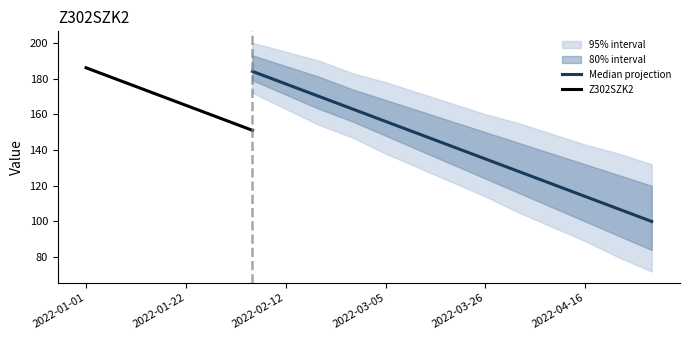

List the labels in order of value, smallest first.

2022-04-30, 2022-04-23, 2022-04-16, 2022-04-09, 2022-04-02, 2022-03-26, 2022-03-19, 2022-03-12, 2022-03-05, 2022-02-26, 2022-02-19, 2022-02-12, 2022-02-05, 2022-01-29, 2022-01-22, 2022-01-15, 2022-01-08, 2022-01-01